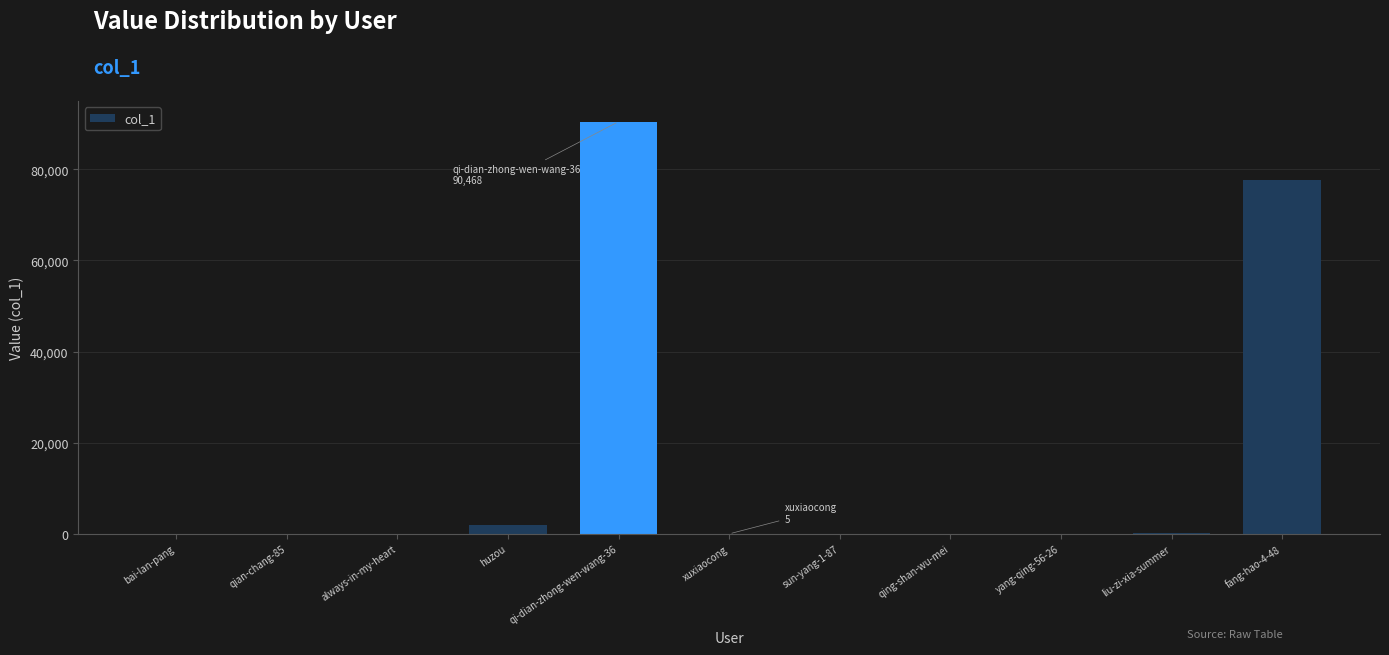

Where is the data nearest to the value 45236?

fang-hao-4-48